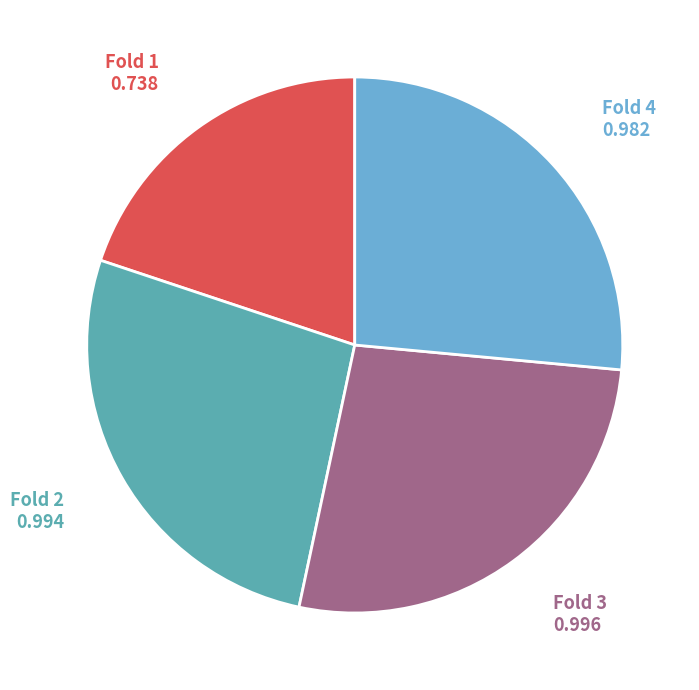

Is there any slice that represents more than half of the pie?

No